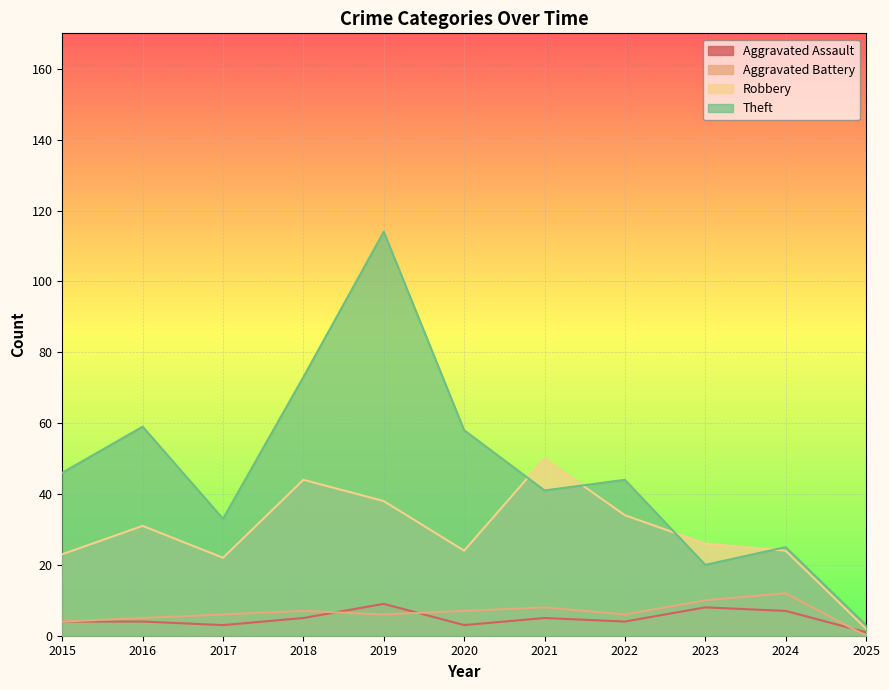

List the labels in order of Robbery value, largest first.

2021, 2018, 2019, 2022, 2016, 2023, 2020, 2024, 2015, 2017, 2025